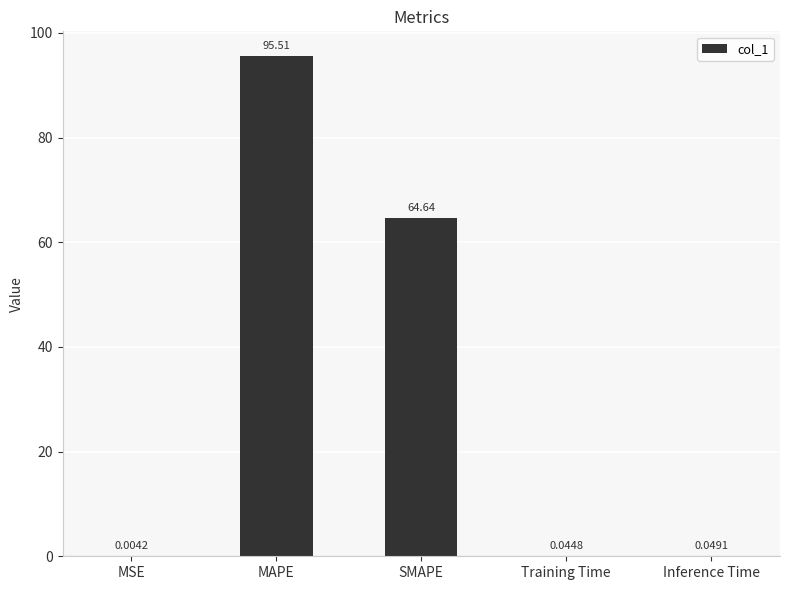

Which label corresponds to the largest value in the chart?

MAPE